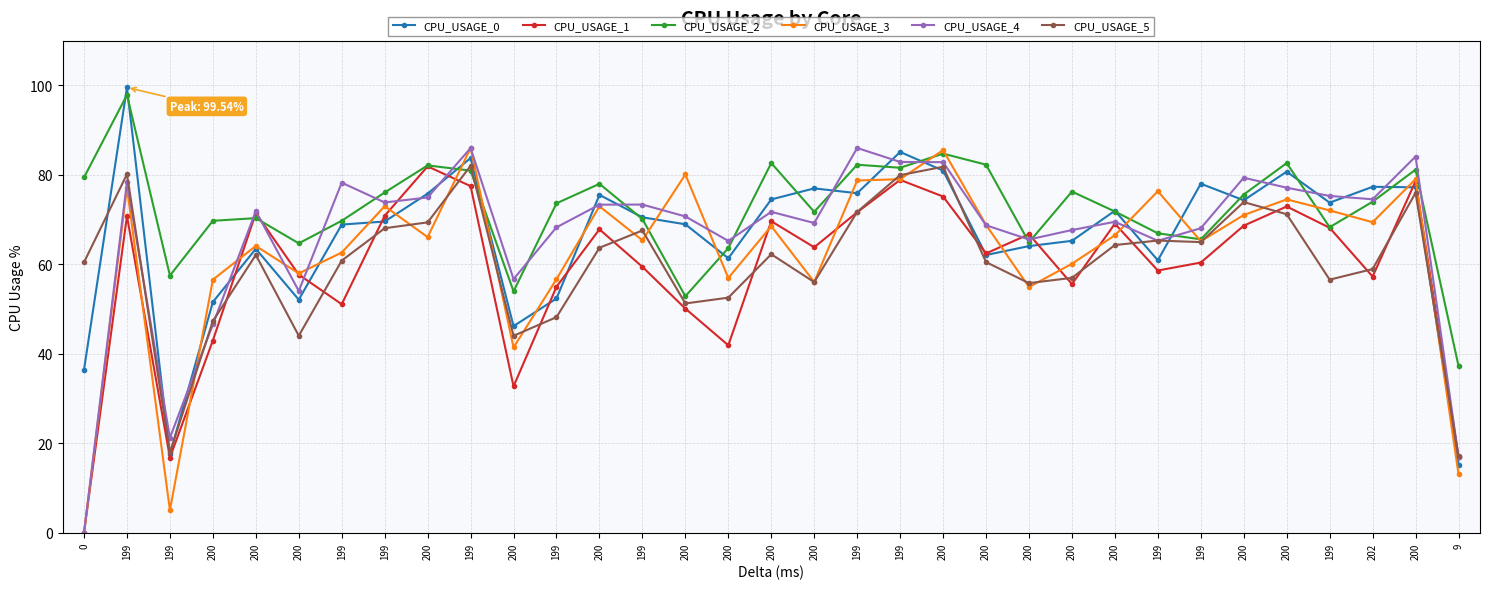

The value of CPU_USAGE_0 at 0 is 36.5. True or false?

True